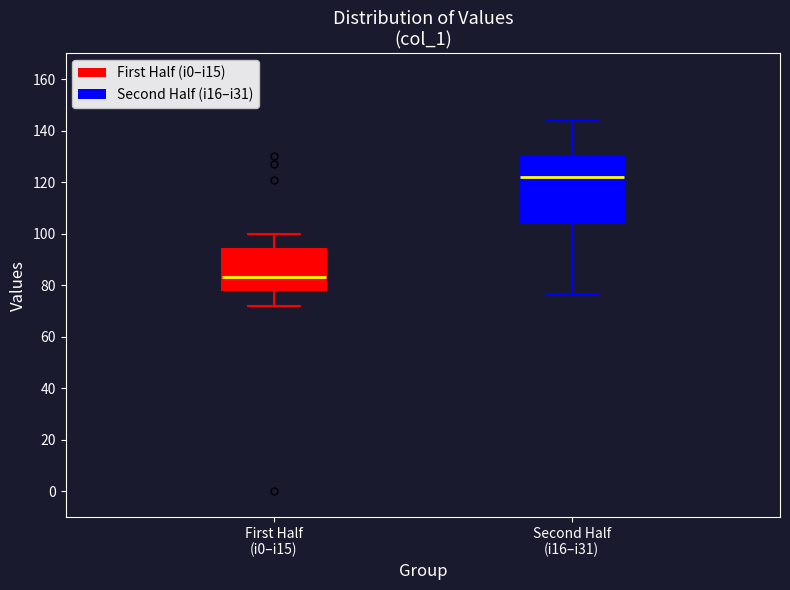

Reading left to right, read every box against the y-axis: the position of its median line, the range the box covers, and the ends of its whiskers. The values are not printed on the chart, so give them approximately, as read against the axis.

First Half (i0–i15): median 84, box 78 to 94, whiskers 72 to 100
Second Half (i16–i31): median 122, box 104 to 130, whiskers 76 to 144